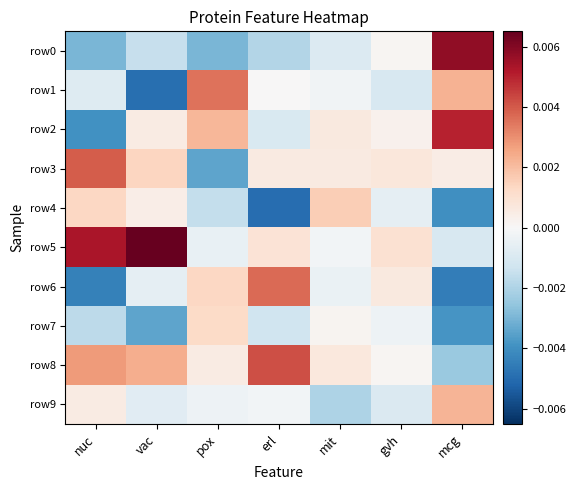

At how many categories does at least one series exceed 0?

7